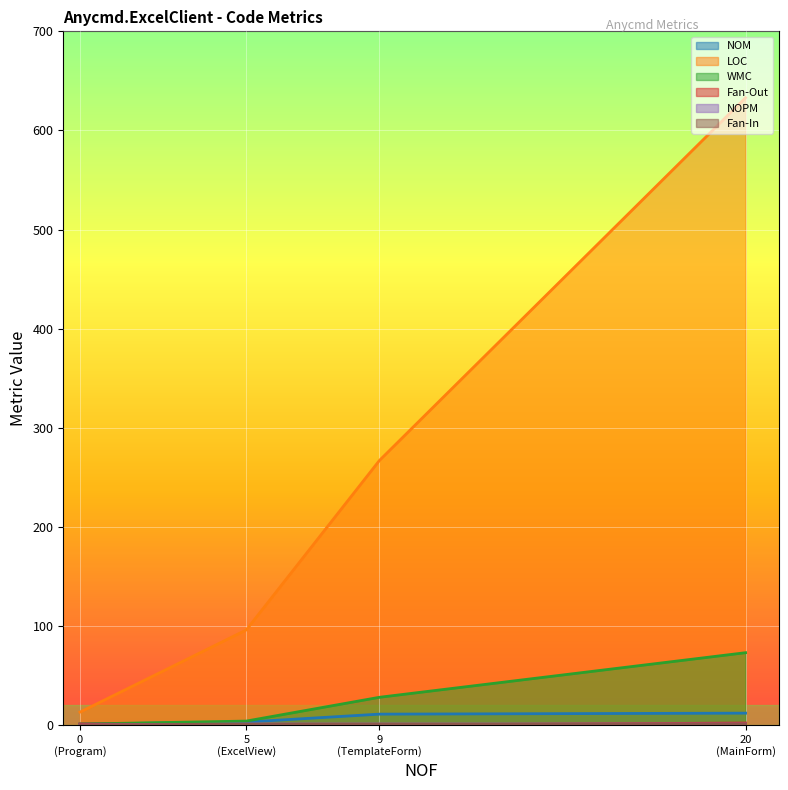

What is the greatest value displayed?

633